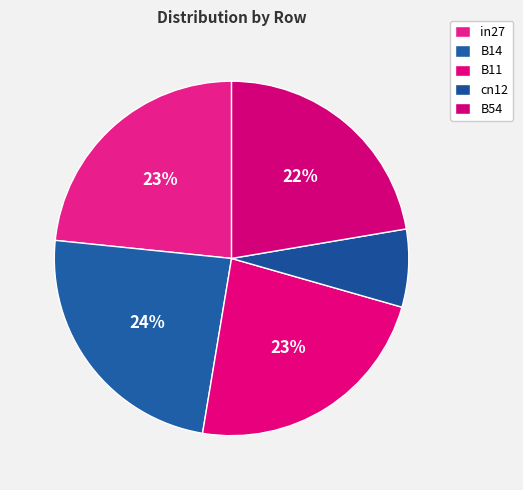

How many segments does this pie chart have?

5